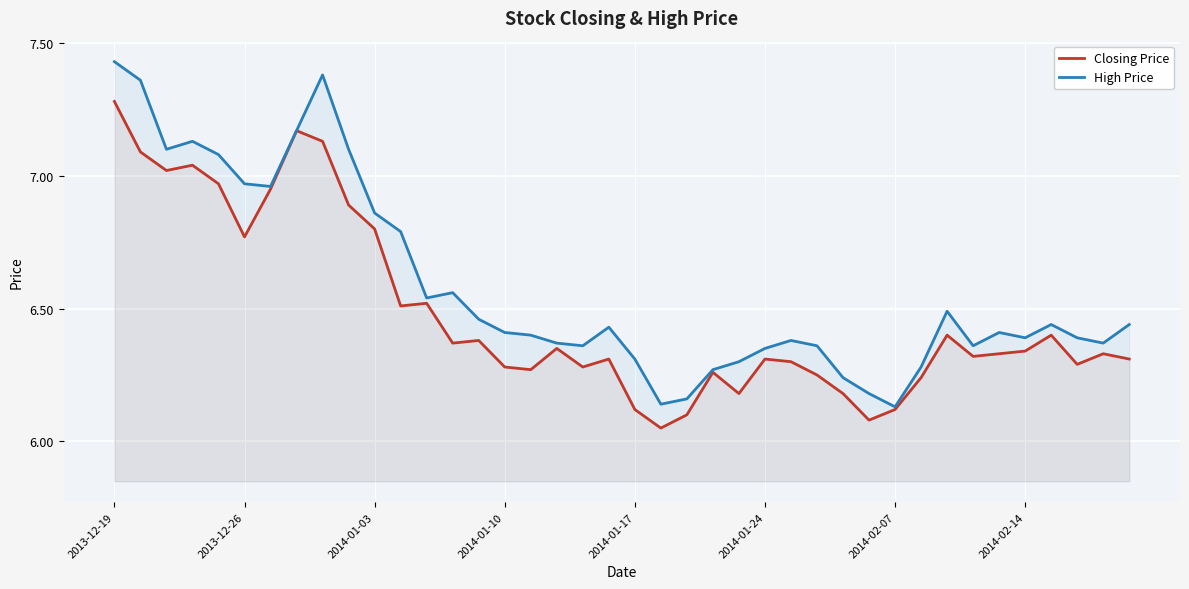

True or false: High Price has more than 1 points higher than both neighbors.

True